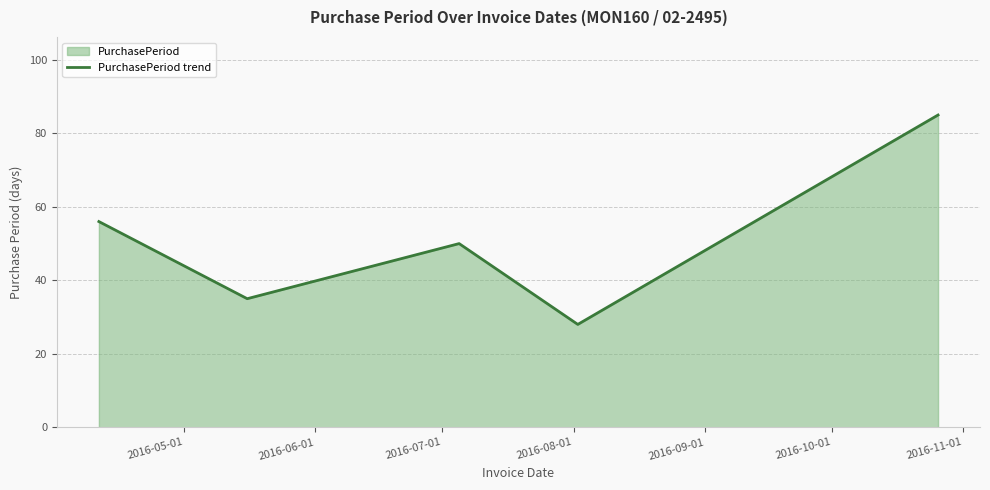

How many values are below 50?

2